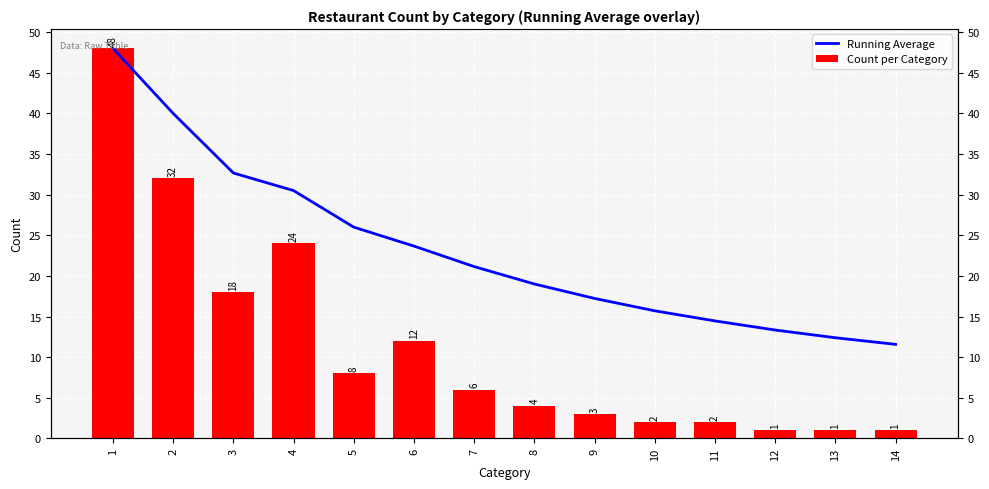

Which series has the largest range (max minus min)?

Count per Category